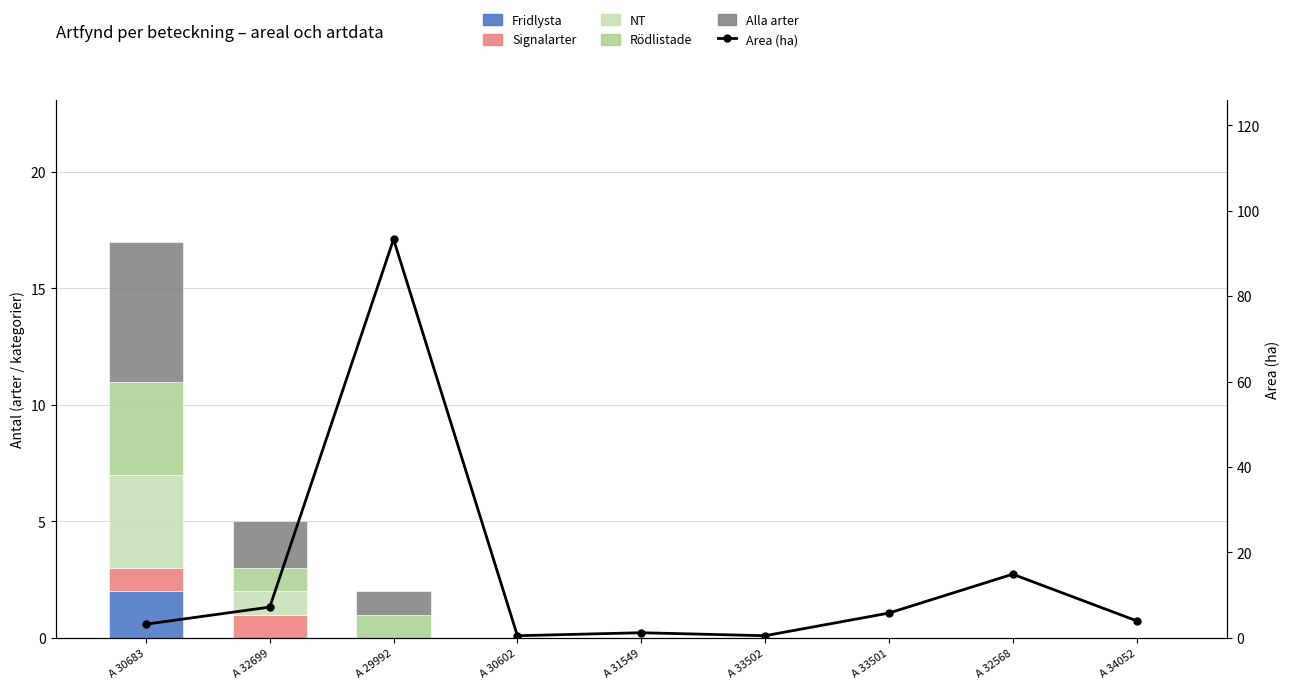

How many NT values are between 0 and 1?

8